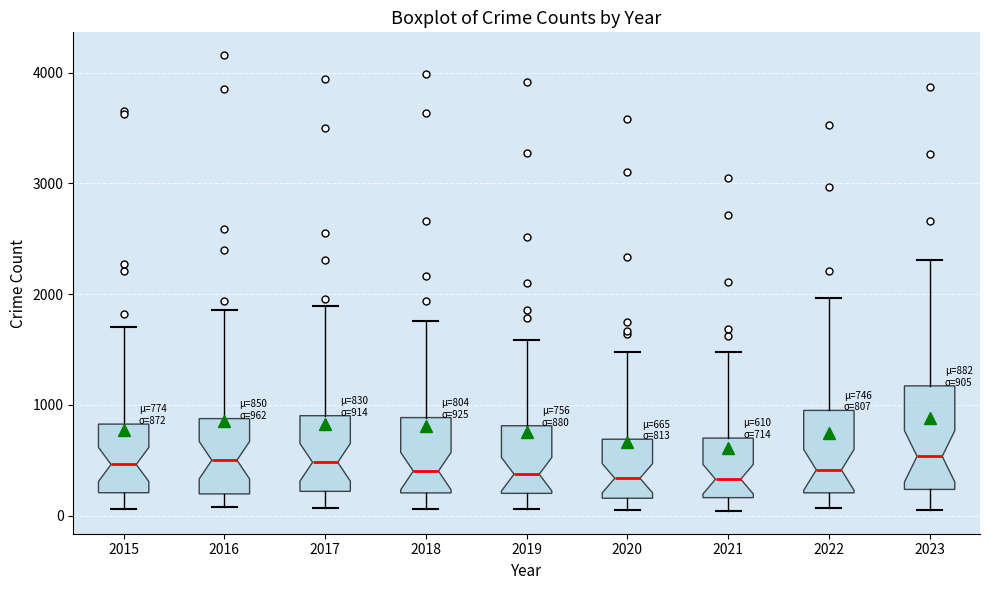

Comparing the boxes themselves (not the whiskers), which one is the tallest?

2023